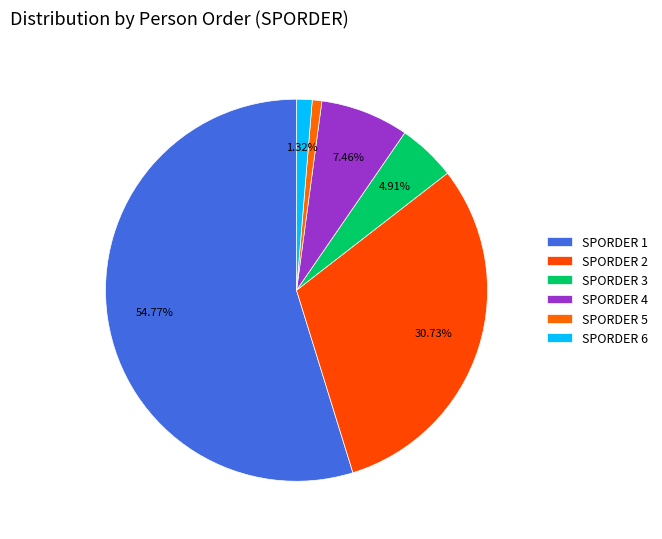

Count the number of slices in the pie.

6